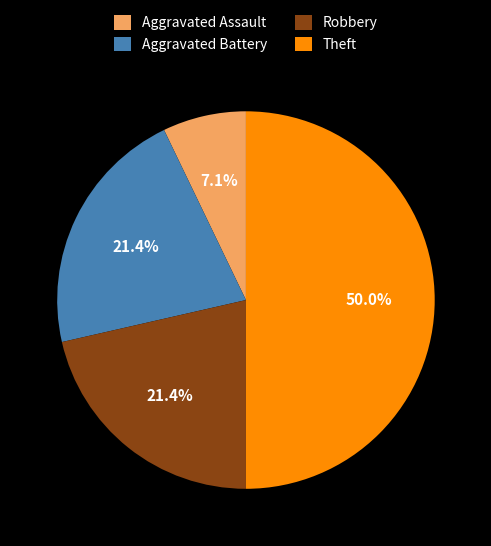

Approximately how many times larger is the value at Aggravated Assault compared to Theft?

0.1